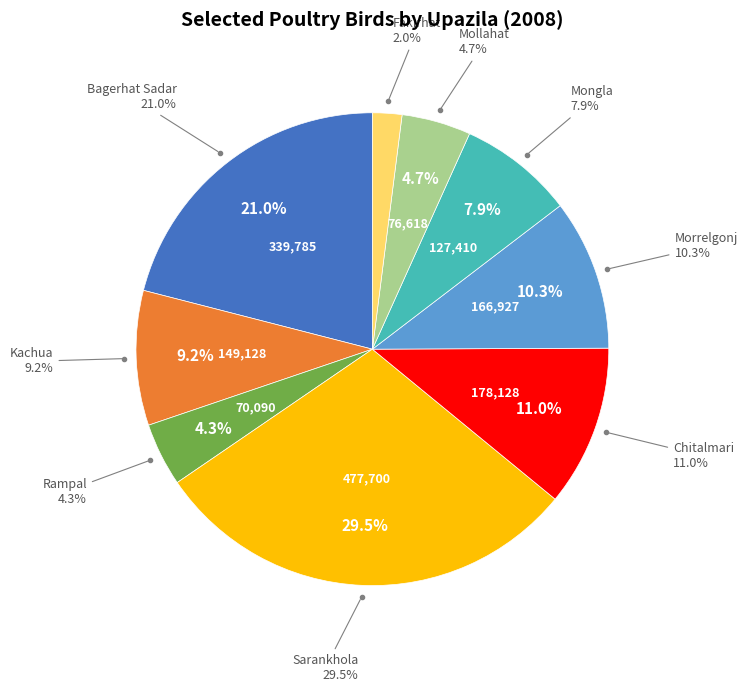

Count the number of slices in the pie.

9